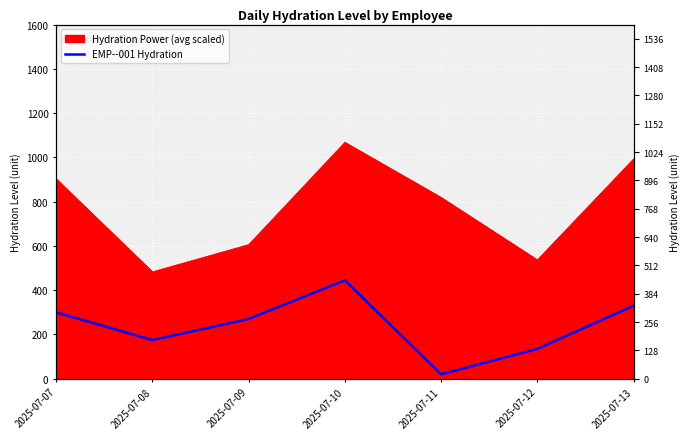

What is the minimum value shown in the chart?

20